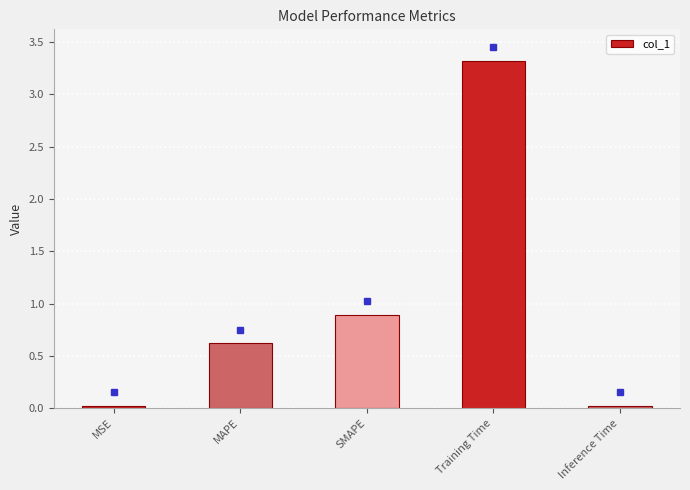

What is the label of the 2nd bar from the right?

Training Time